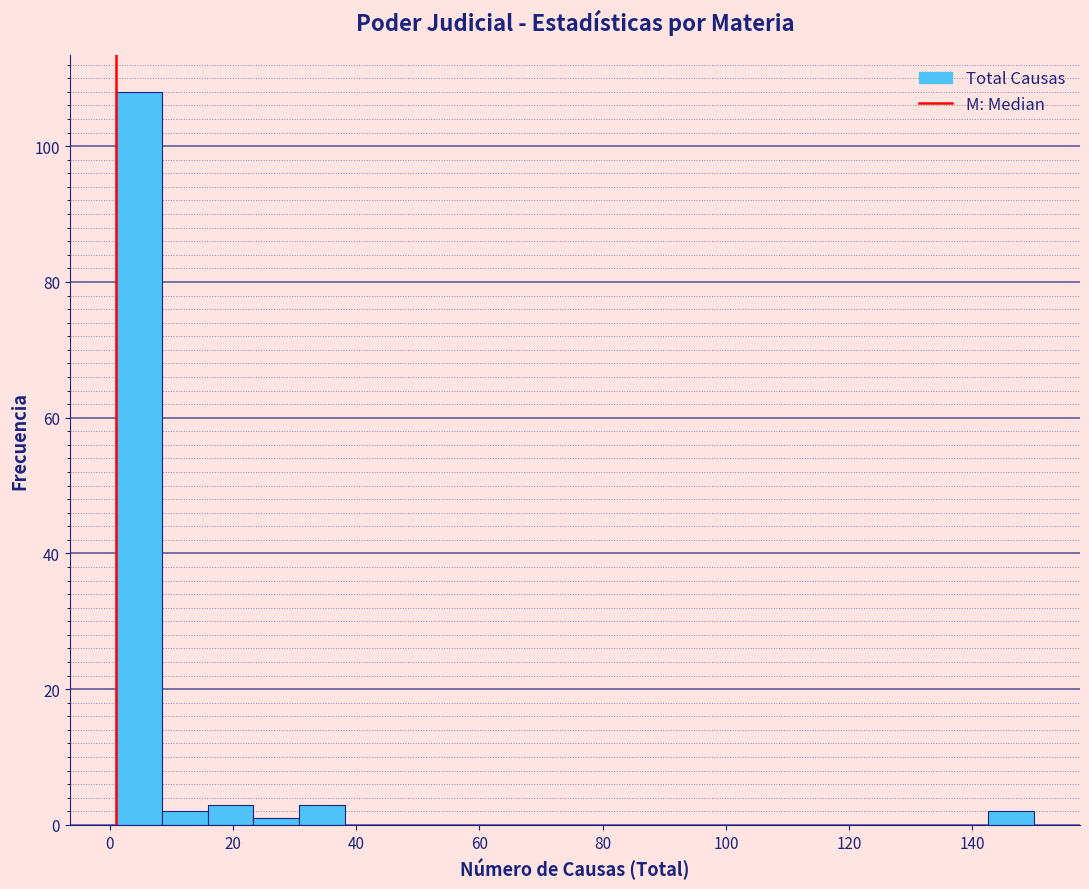

Read against the x-axis, roughly where is the centre of the tallest bar?

4